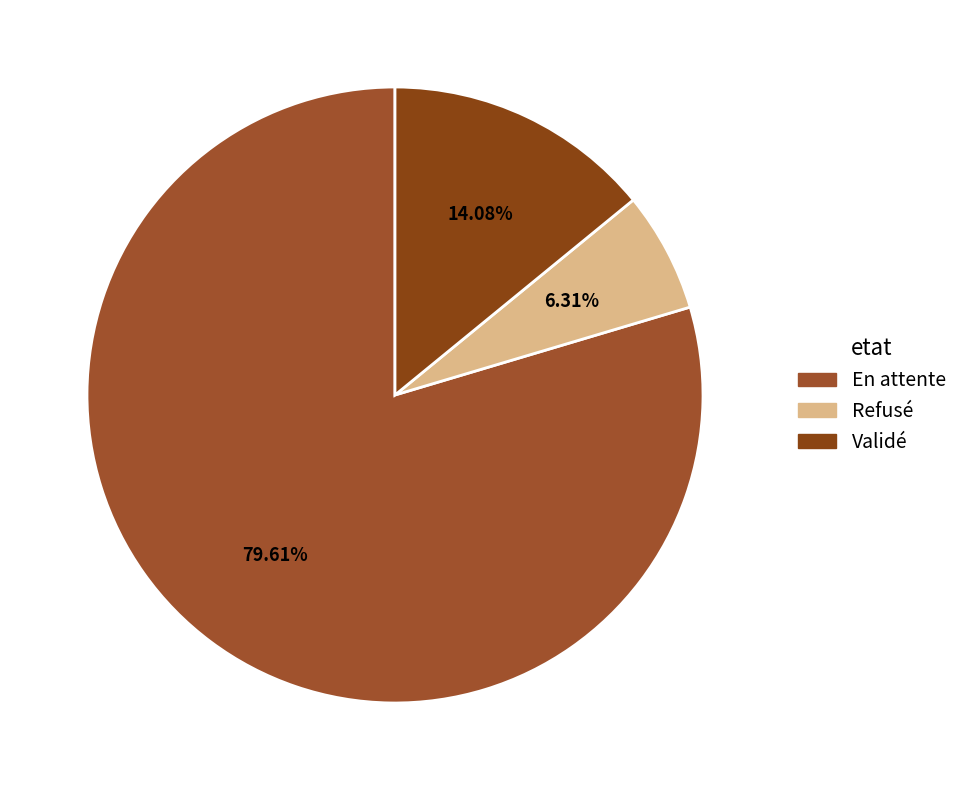

What portion of the pie excludes Refusé?

93.7%